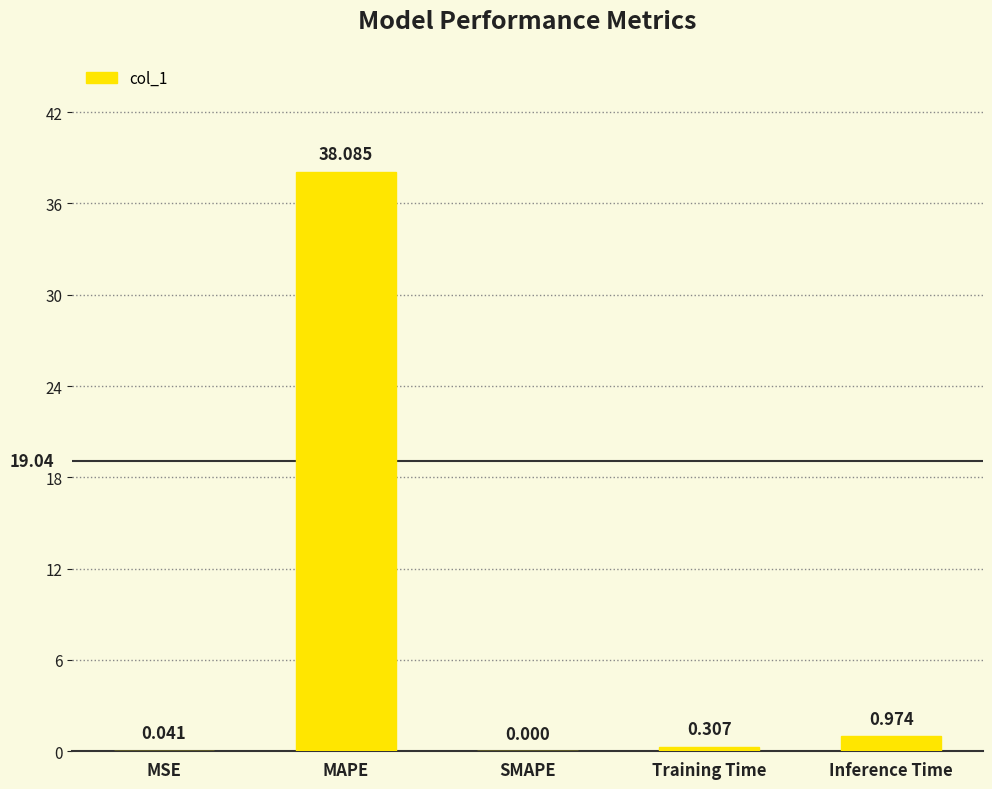

What is the average value?

7.9